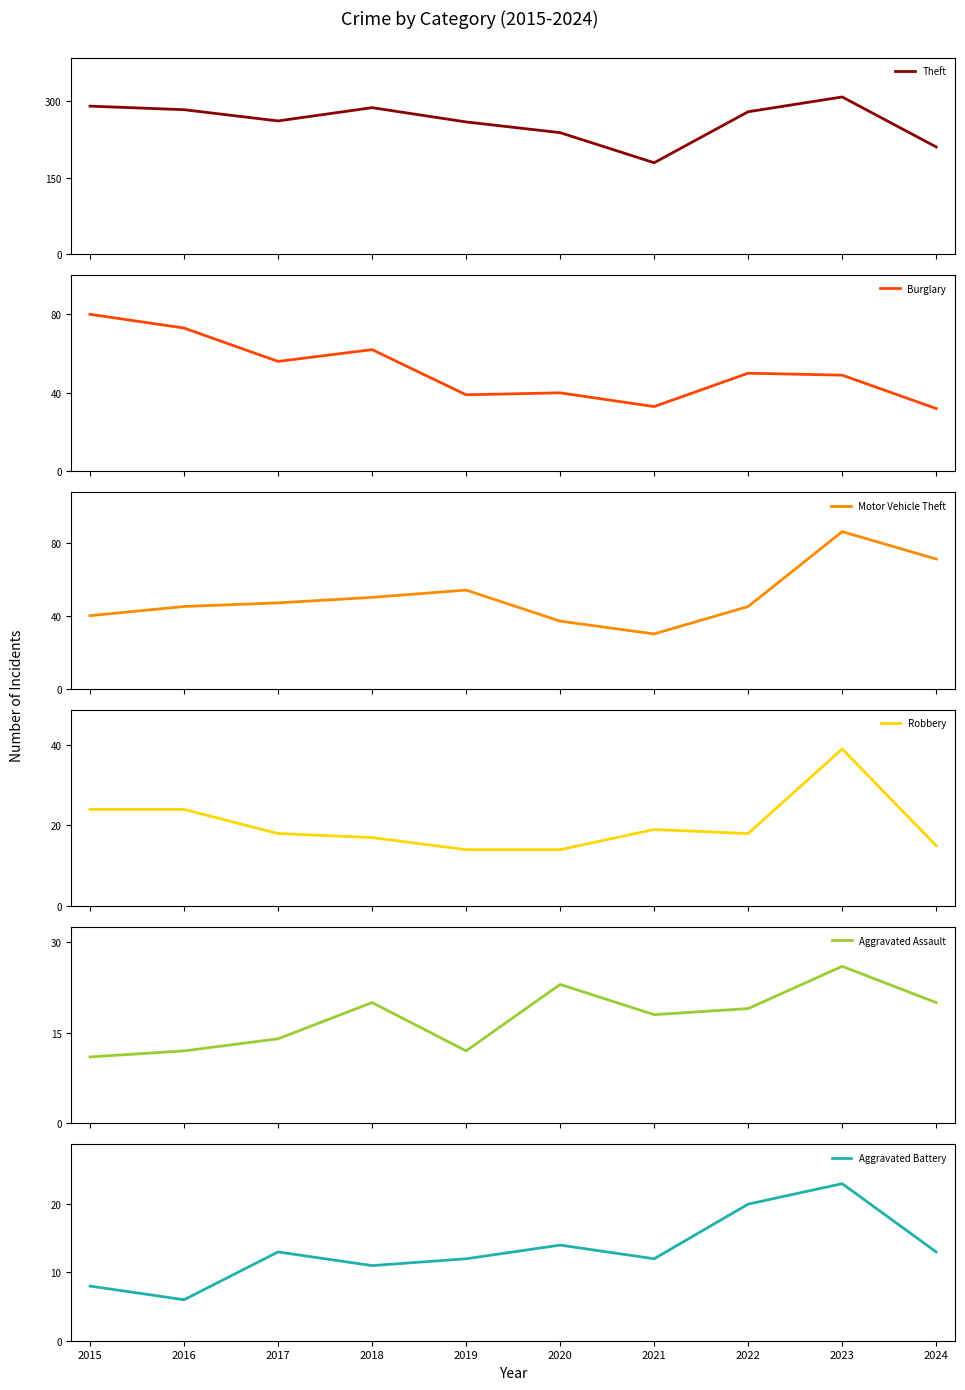

Where is the first local minimum for Motor Vehicle Theft?

2021